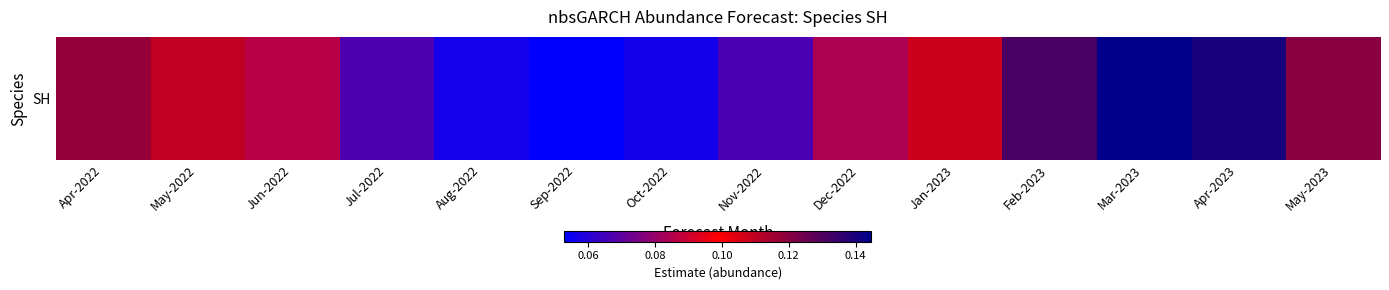

What is the minimum value shown in the chart?

0.1